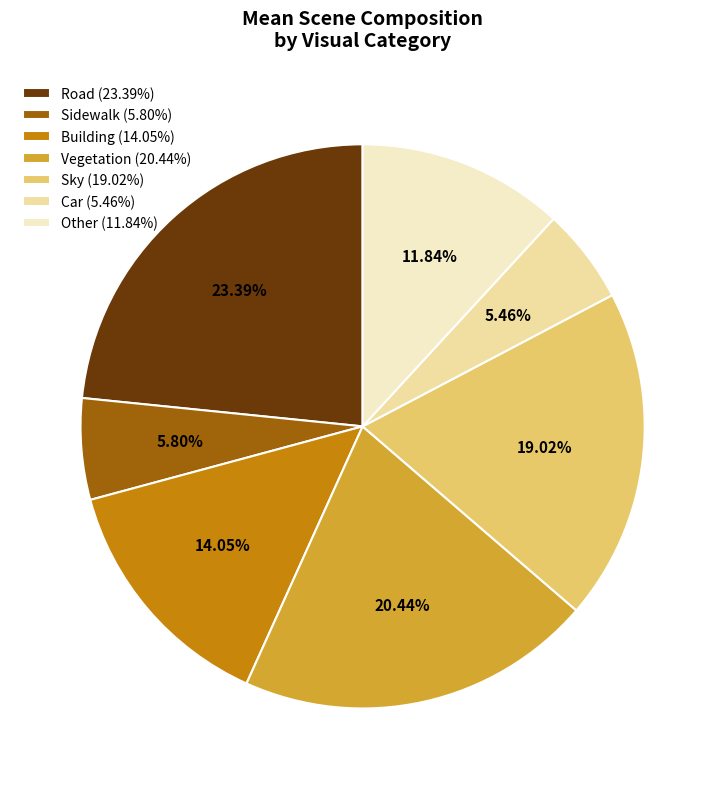

Approximately how many times larger is the value at Building (14.05%) compared to Road (23.39%)?

0.6